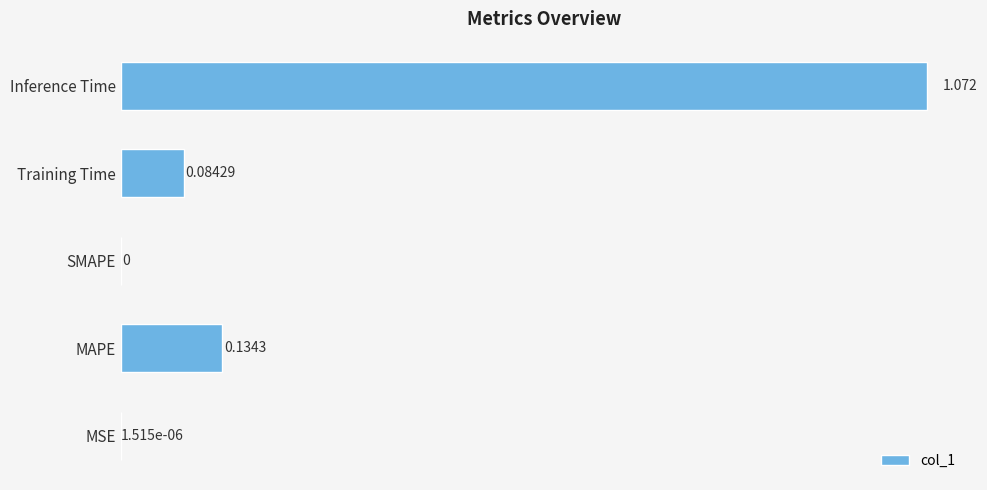

Which label corresponds to the largest value in the chart?

Inference Time